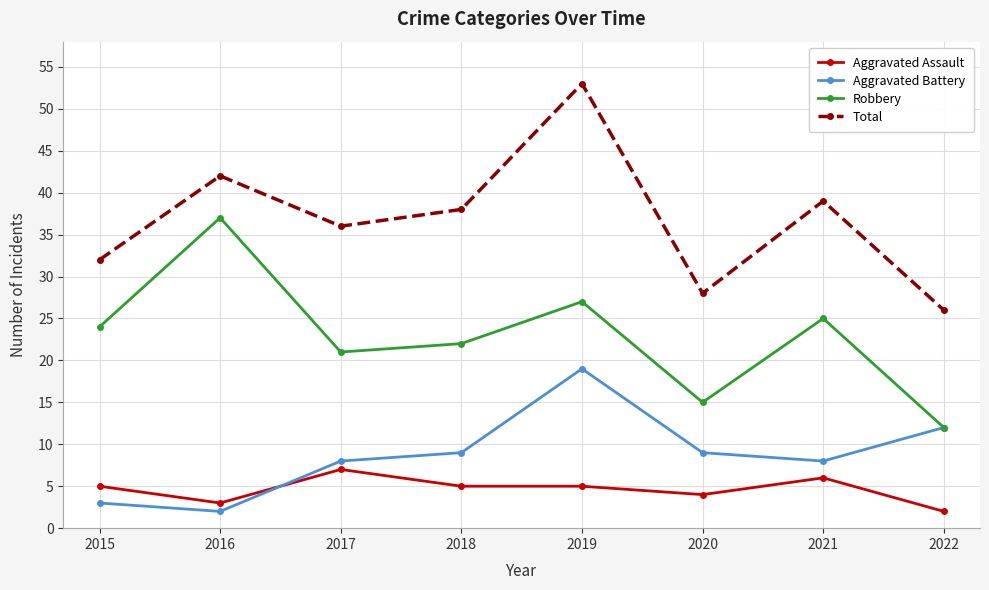

Which series changed the most between 2019 and 2022?

Total